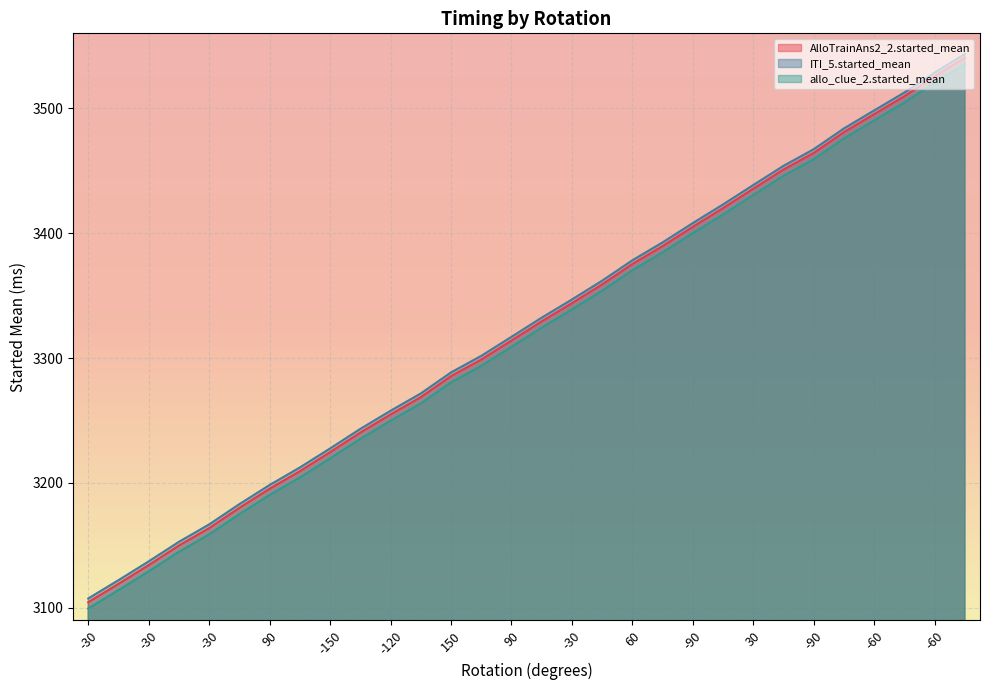

How many data points in ITI_5.started_mean are above 3332?

15